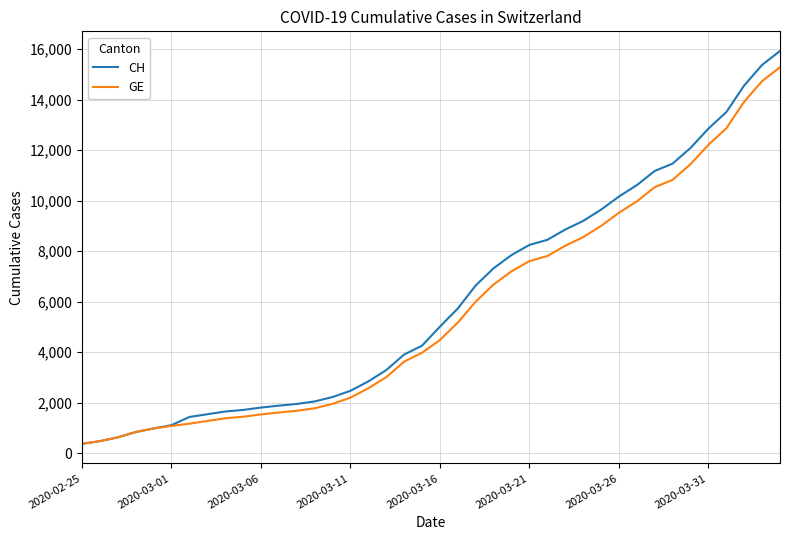

What is the greatest value displayed?

15926